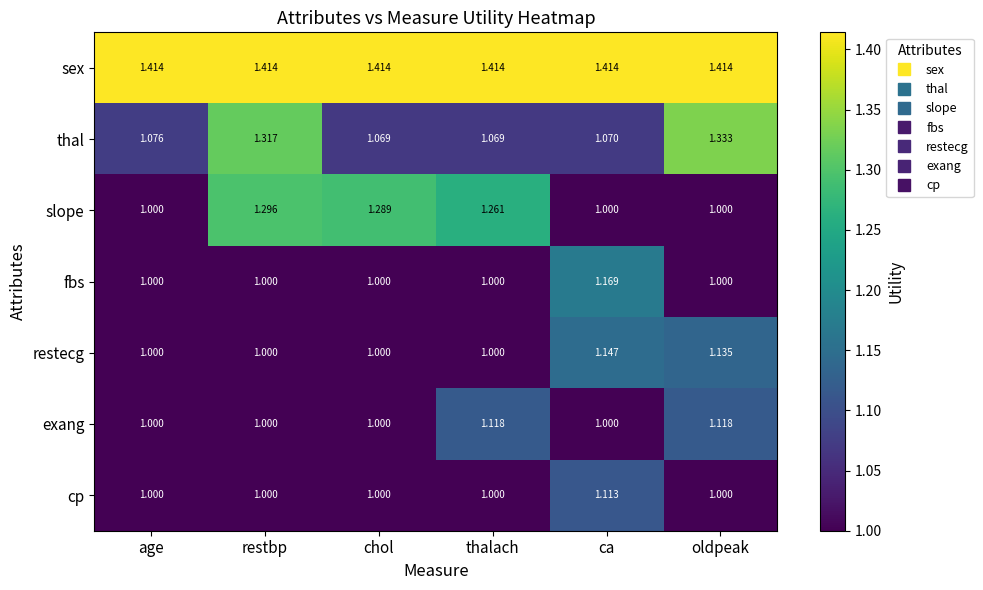

How many distinct data groups are displayed?

7